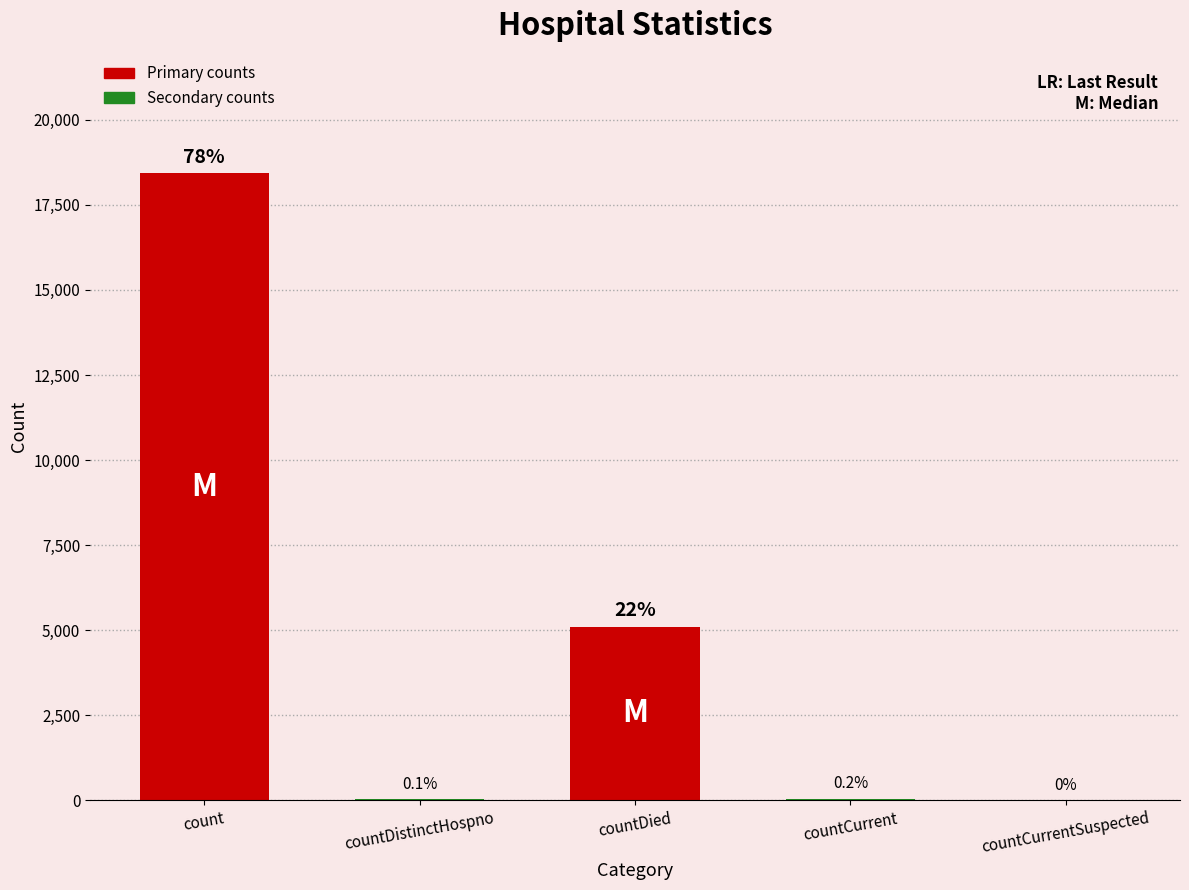

Which has a higher value, countCurrentSuspected or count?

count